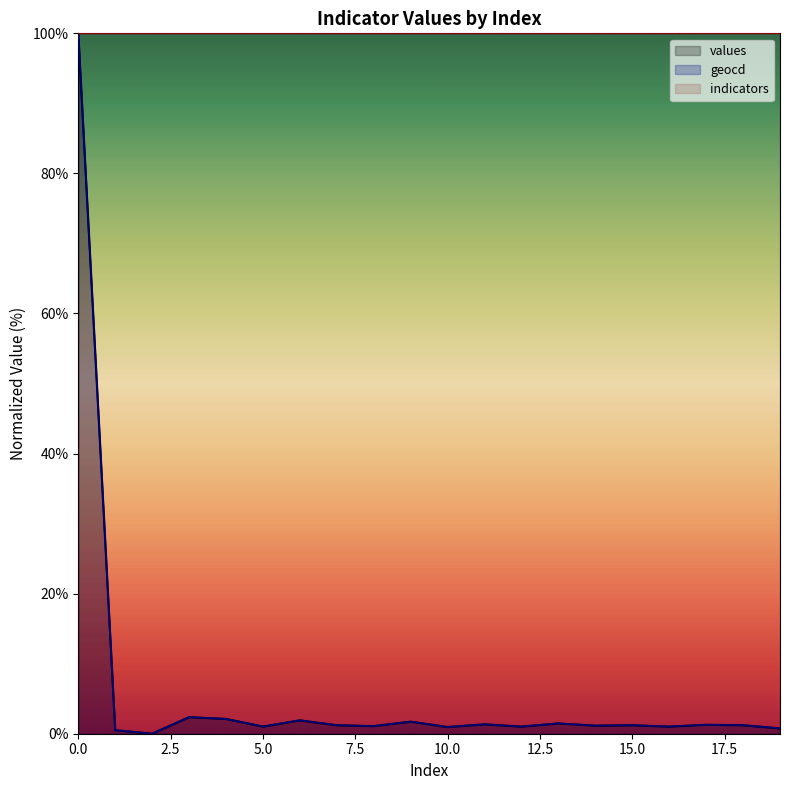

Is the value of geocd at 4 greater than the value of values at 18?

Yes